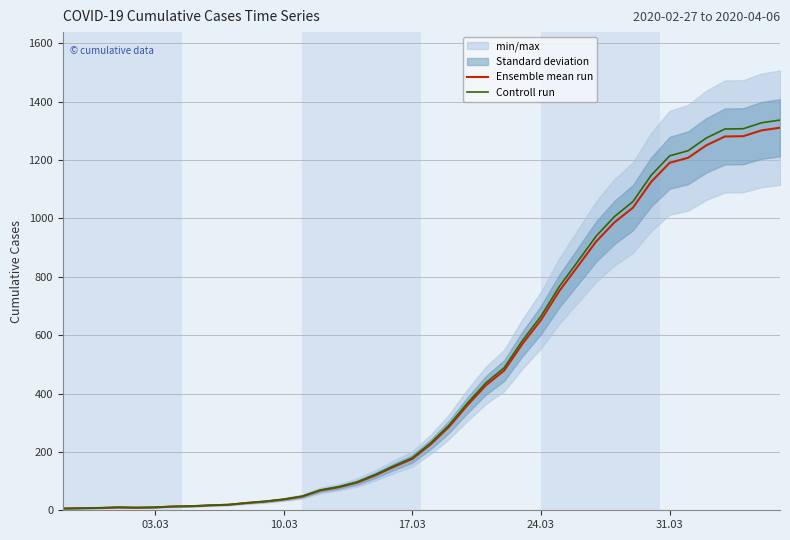

What is the highest value of the Controll run series?

1337.2